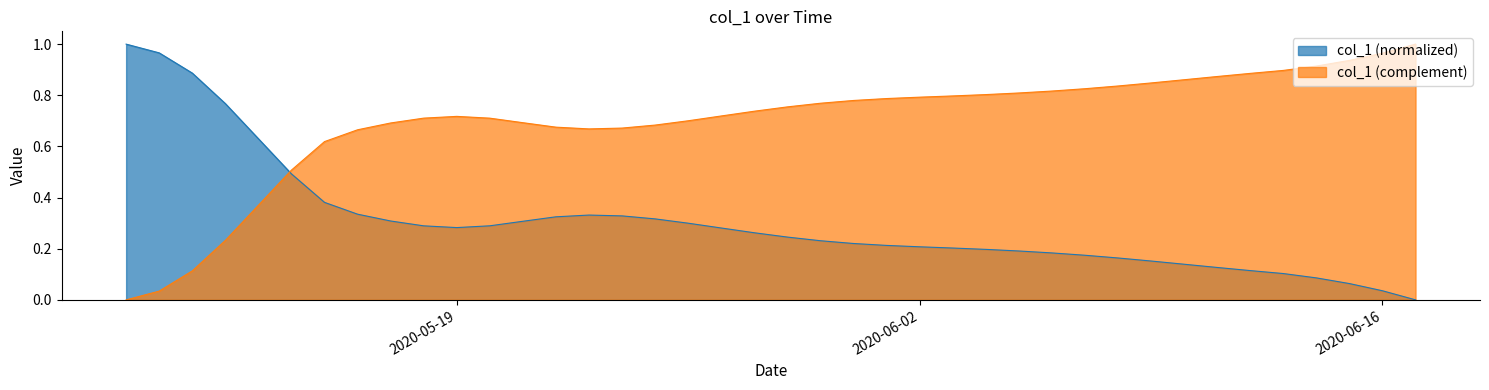

How many interior local valleys (lower than both neighbors) does the data have?

1